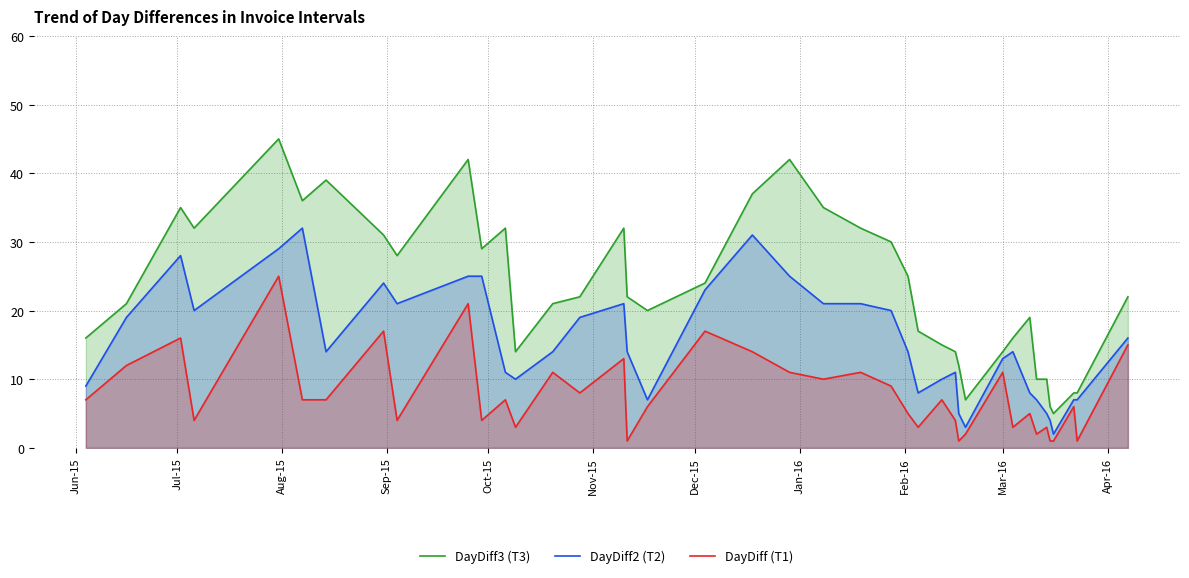

True or false: DayDiff (T1) and DayDiff3 (T3) cross at least once.

False